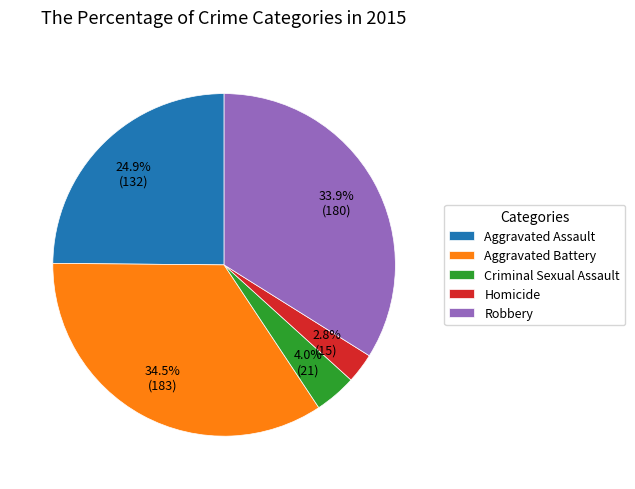

Between Aggravated Assault and Robbery, which is larger?

Robbery